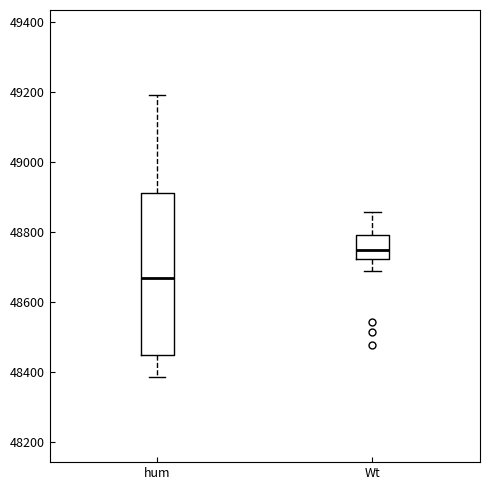

Reading left to right, read every box against the y-axis: the position of its median line, the range the box covers, and the ends of its whiskers. The values are not printed on the chart, so give them approximately, as read against the axis.

hum: median 48660, box 48440 to 48920, whiskers 48380 to 49200
Wt: median 48740, box 48720 to 48780, whiskers 48680 to 48860